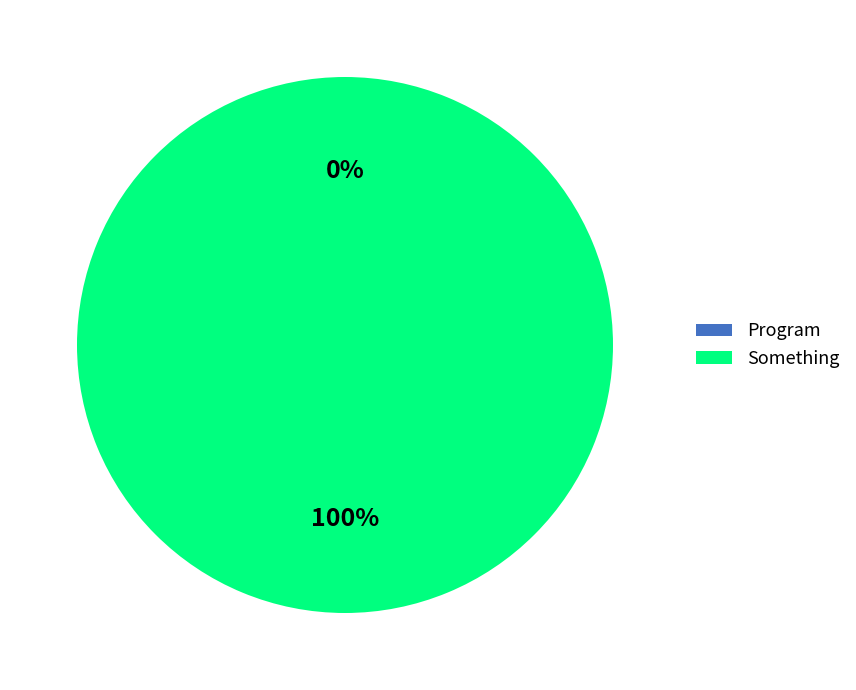

The Something slice represents 100% of the pie. True or false?

True